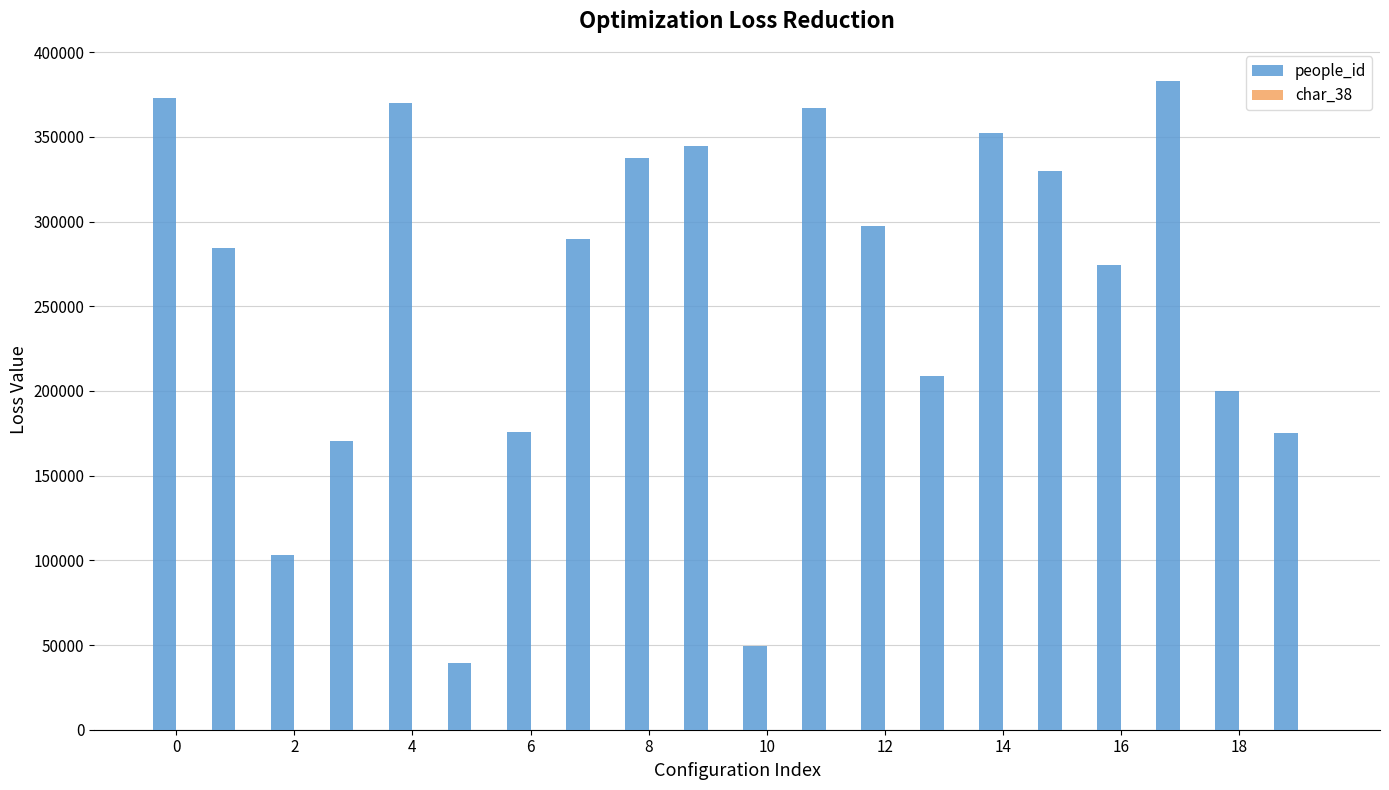

What is the maximum value shown in the chart?

382834